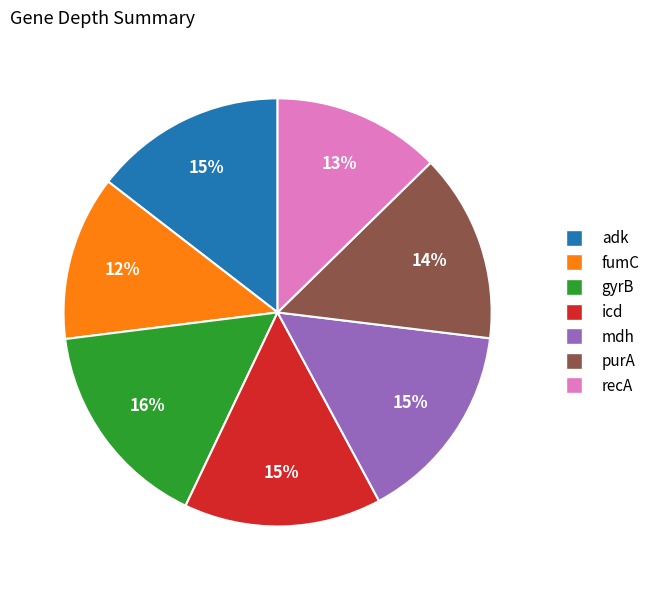

Do purA and recA together represent more than half of the pie?

No